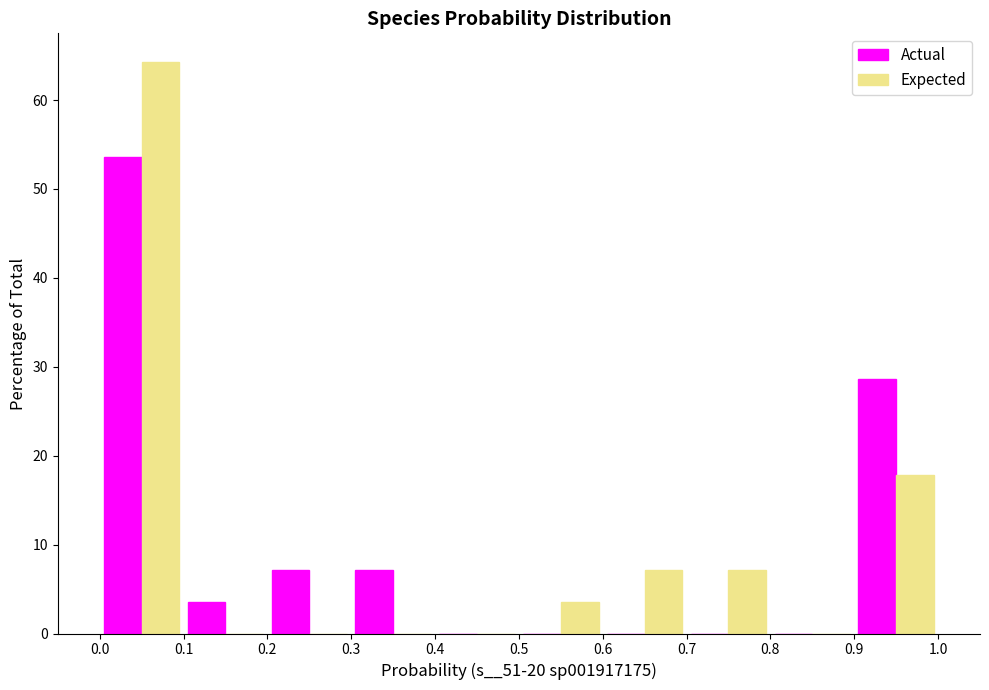

Reading left to right, transcribe this chart: for each range on the x-axis, give the height of each series' bar. The values are not printed on the chart, so give them approximately, as read against the axis.

0.0 to 0.1: Actual=54	Expected=64
0.1 to 0.2: Actual=4	Expected=0
0.2 to 0.3: Actual=7	Expected=0
0.3 to 0.4: Actual=7	Expected=0
0.4 to 0.5: Actual=0	Expected=0
0.5 to 0.6: Actual=0	Expected=4
0.6 to 0.7: Actual=0	Expected=7
0.7 to 0.8: Actual=0	Expected=7
0.8 to 0.9: Actual=0	Expected=0
0.9 to 1.0: Actual=29	Expected=18